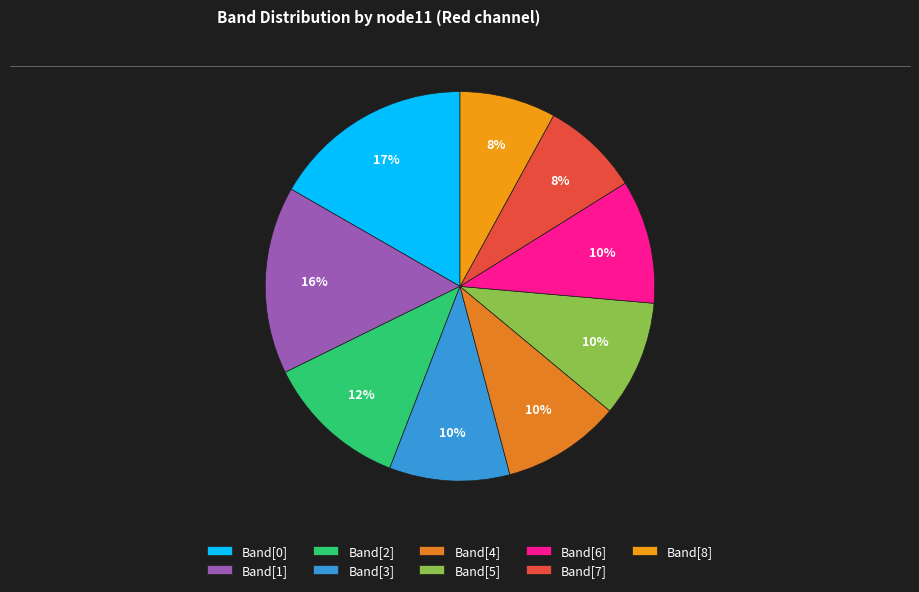

How many segments does this pie chart have?

9